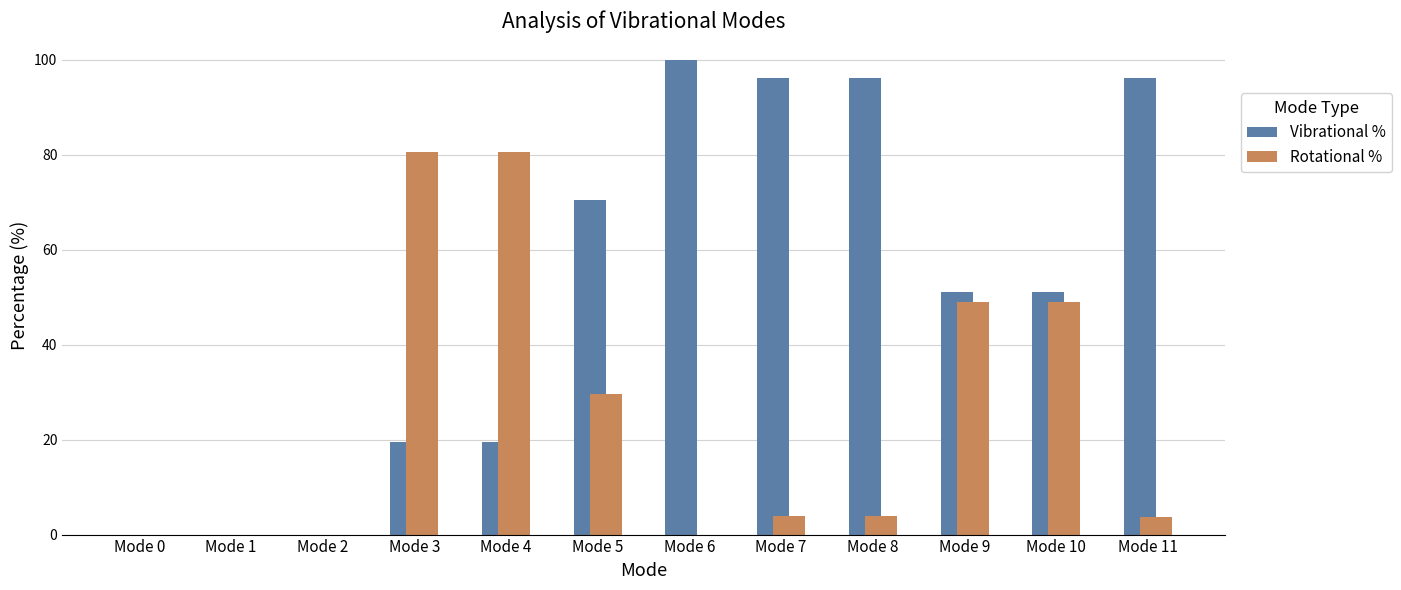

What is the sum of the Rotational % values at Mode 9 and Mode 5?

78.6